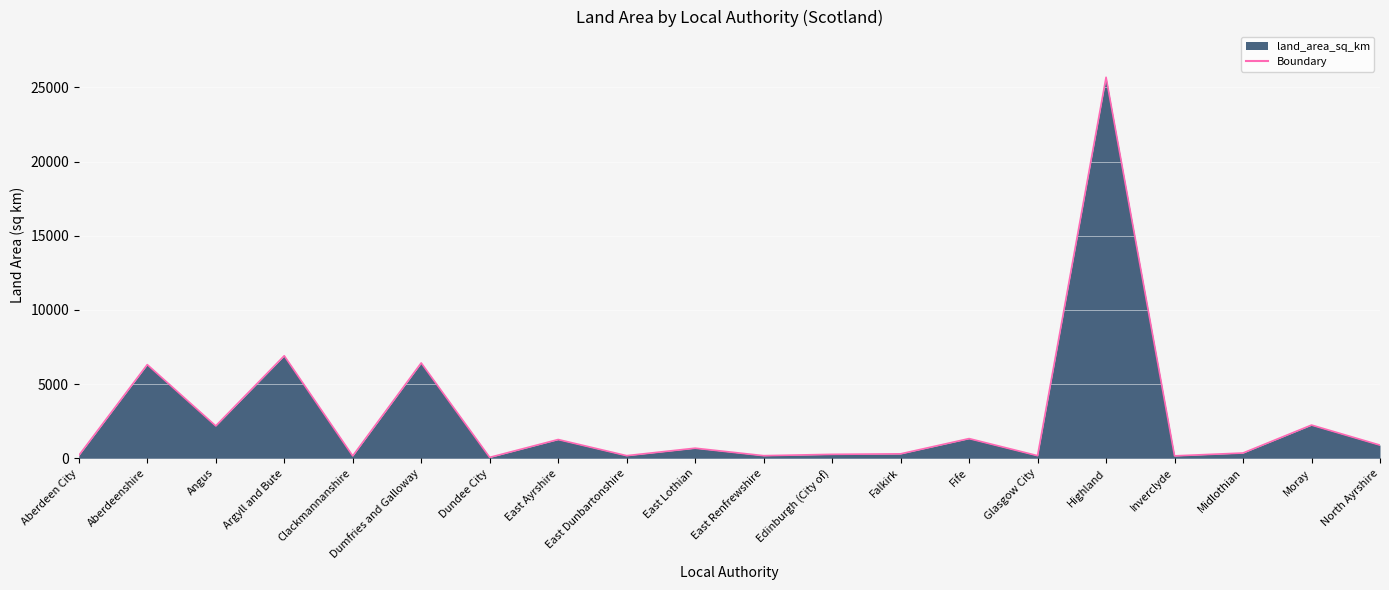

The chart shows a value of 2237.6 at Moray. True or false?

True